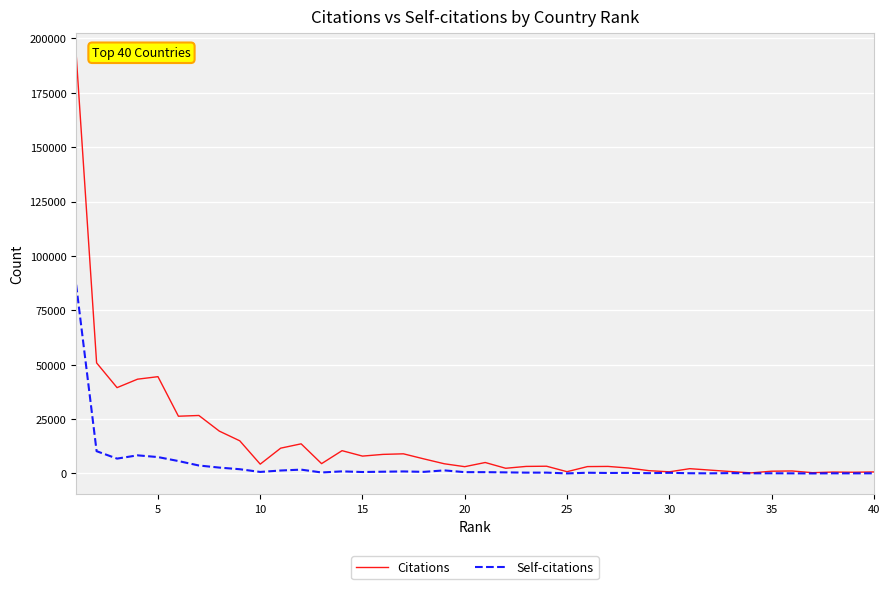

Which series has the largest range (max minus min)?

Citations